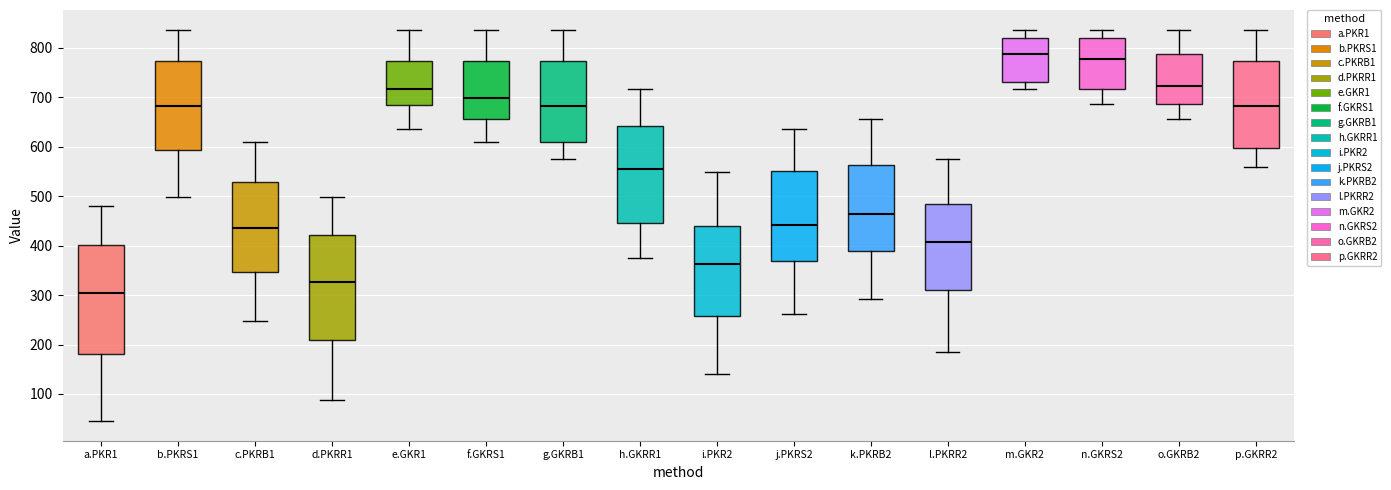

Reading left to right, transcribe this box plot: for each box, give where its median line is, the range the box spans, and where its two whiskers end, as read against the y-axis. The values are not printed on the chart, so give them approximately, as read against the axis.

a.PKR1: median 300, box 180 to 400, whiskers 50 to 480
b.PKRS1: median 680, box 590 to 770, whiskers 500 to 840
c.PKRB1: median 440, box 350 to 530, whiskers 250 to 610
d.PKRR1: median 330, box 210 to 420, whiskers 90 to 500
e.GKR1: median 720, box 680 to 770, whiskers 640 to 840
f.GKRS1: median 700, box 660 to 770, whiskers 610 to 840
g.GKRB1: median 680, box 610 to 770, whiskers 580 to 840
h.GKRR1: median 550, box 450 to 640, whiskers 370 to 720
i.PKR2: median 360, box 260 to 440, whiskers 140 to 550
j.PKRS2: median 440, box 370 to 550, whiskers 260 to 640
k.PKRB2: median 460, box 390 to 560, whiskers 290 to 660
l.PKRR2: median 410, box 310 to 480, whiskers 190 to 580
m.GKR2: median 790, box 730 to 820, whiskers 720 to 840
n.GKRS2: median 780, box 720 to 820, whiskers 690 to 840
o.GKRB2: median 720, box 690 to 790, whiskers 660 to 840
p.GKRR2: median 680, box 600 to 770, whiskers 560 to 840